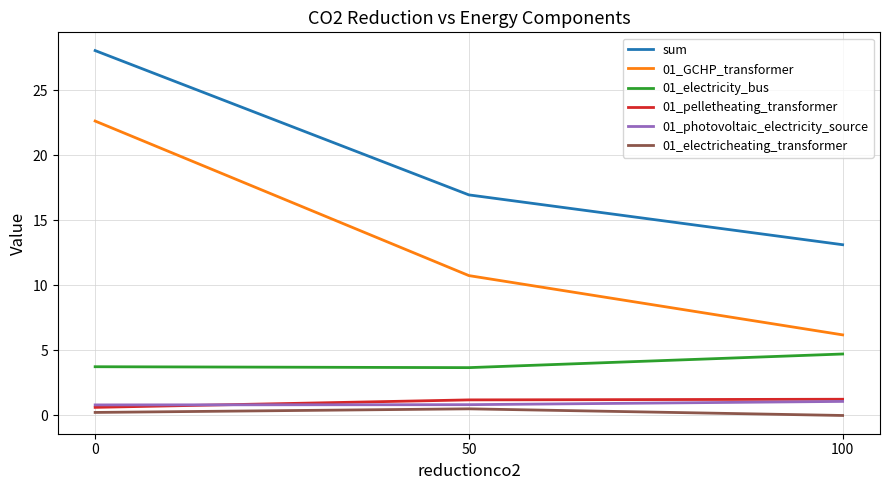

What is the difference between the maximum and minimum values in the 01_pelletheating_transformer series?

0.6